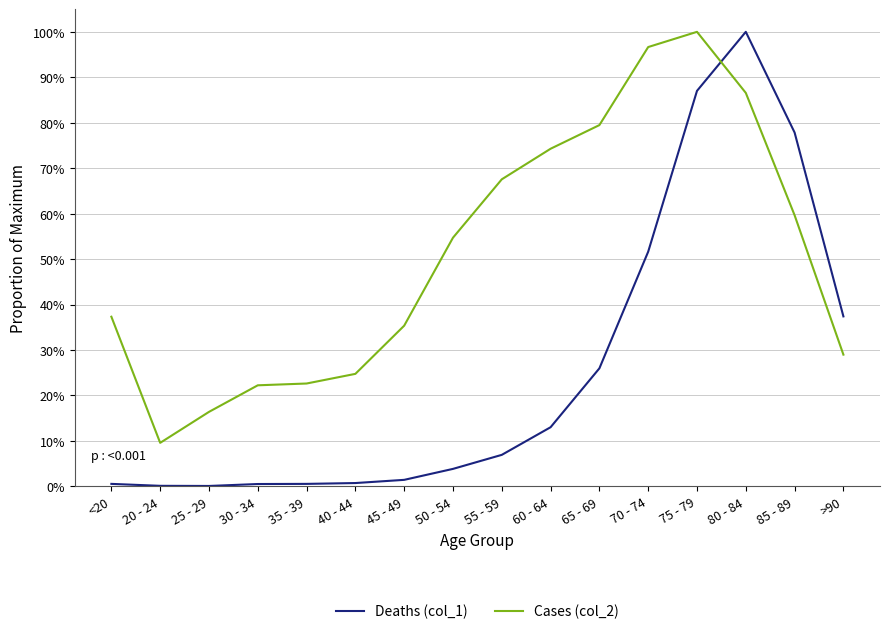

Reading left to right, transcribe all the data shown in this chart.

Deaths (col_1): <20=0.0	20 - 24=0.0	25 - 29=0.0	30 - 34=0.0	35 - 39=0.0	40 - 44=0.0	45 - 49=0.0	50 - 54=0.0	55 - 59=0.1	60 - 64=0.1	65 - 69=0.3	70 - 74=0.5	75 - 79=0.9	80 - 84=1.0	85 - 89=0.8	>90=0.4
Cases (col_2): <20=0.4	20 - 24=0.1	25 - 29=0.2	30 - 34=0.2	35 - 39=0.2	40 - 44=0.2	45 - 49=0.4	50 - 54=0.5	55 - 59=0.7	60 - 64=0.7	65 - 69=0.8	70 - 74=1.0	75 - 79=1.0	80 - 84=0.9	85 - 89=0.6	>90=0.3